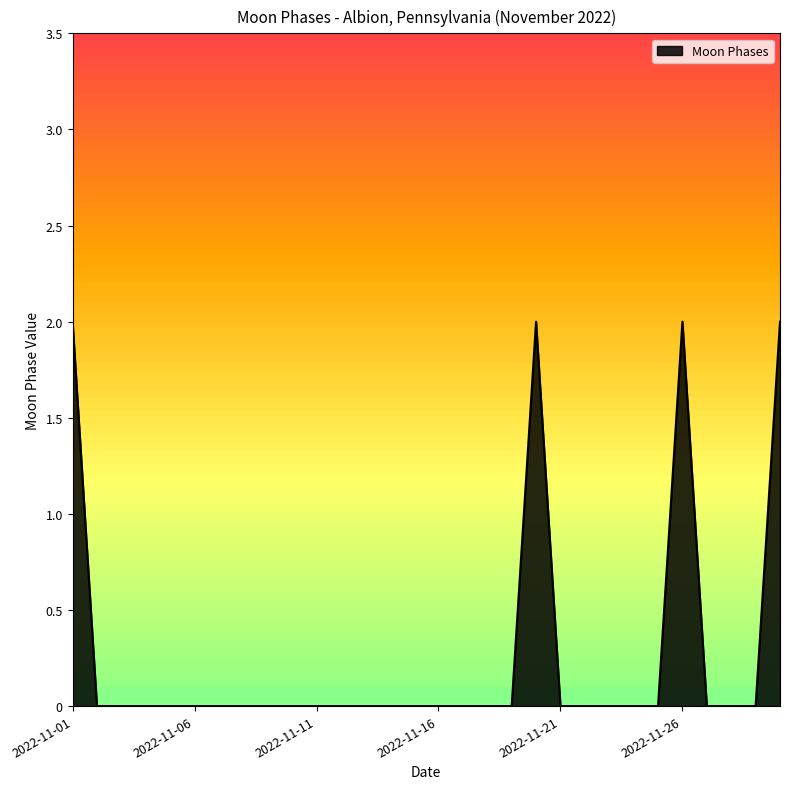

Count the values in the range 0 to 1.

26